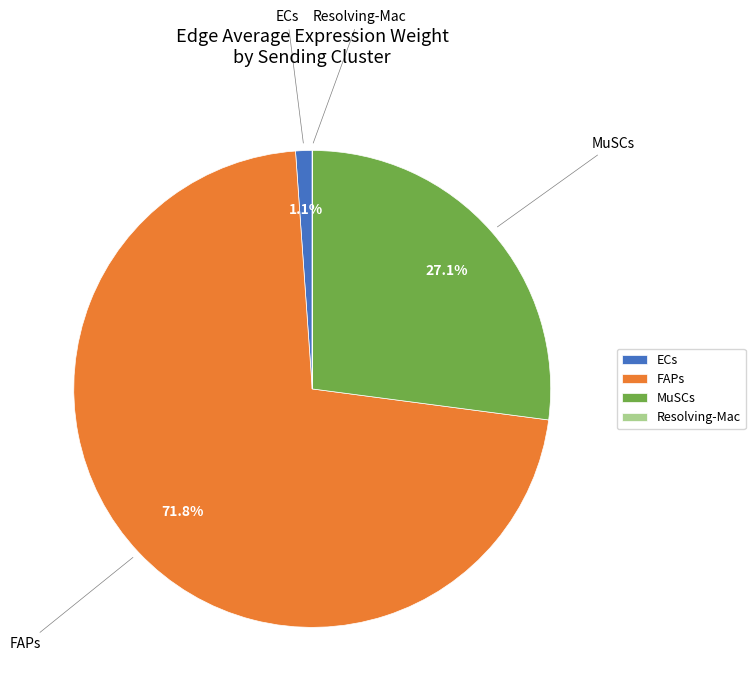

To the nearest percent, what is the difference between the MuSCs and ECs slice percentages?

26%